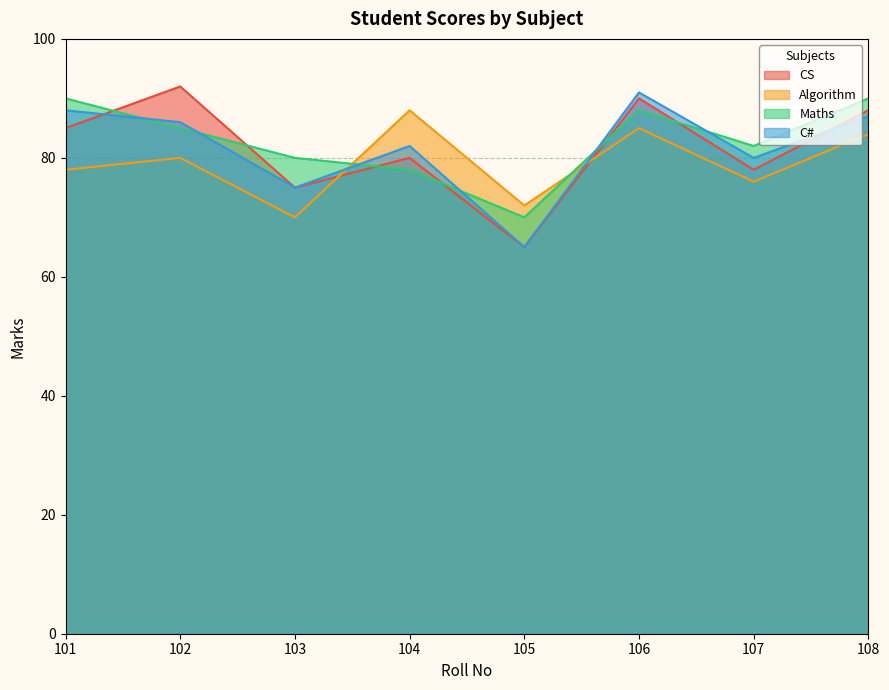

Which series has the largest range (max minus min)?

CS